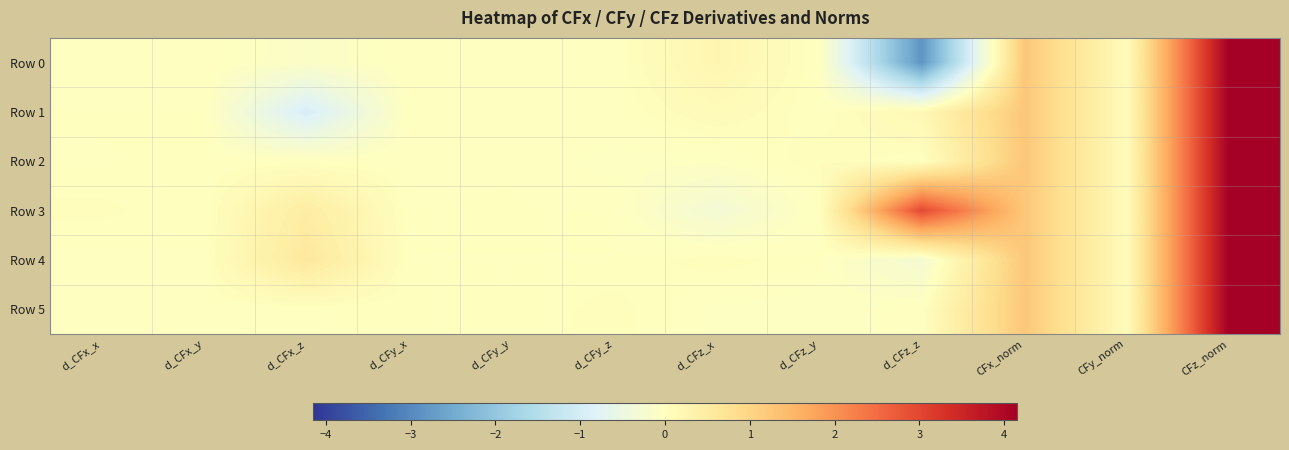

How many distinct data groups are displayed?

6